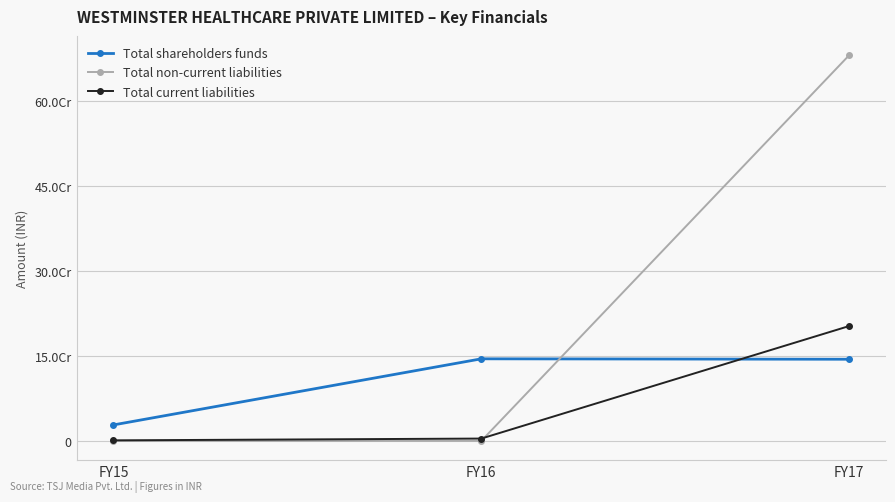

Does the chart have visible grid lines?

Yes